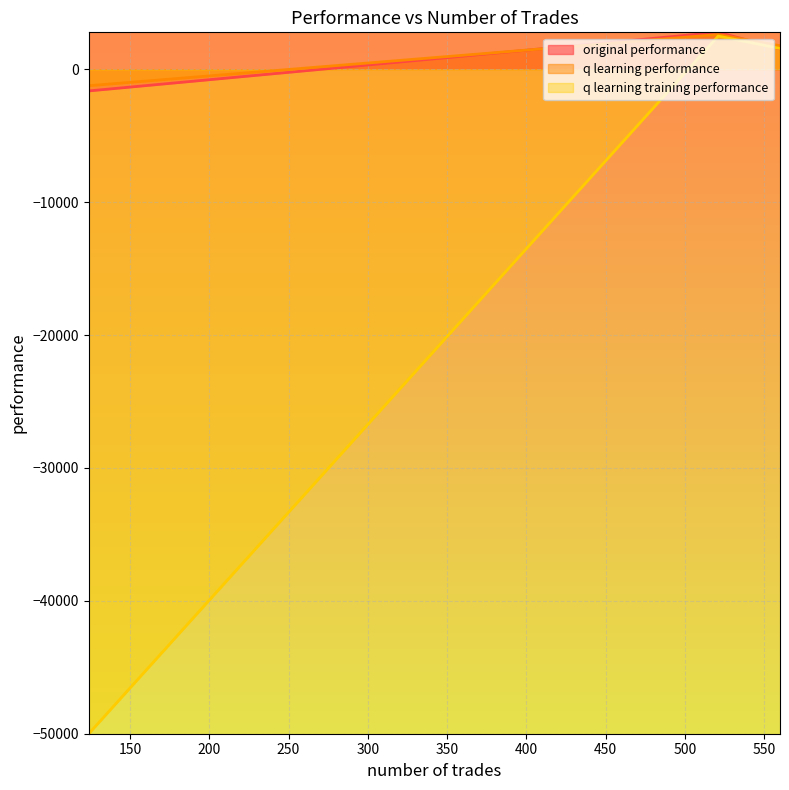

Is it true that q learning performance equals 3561.9 at 521?

False